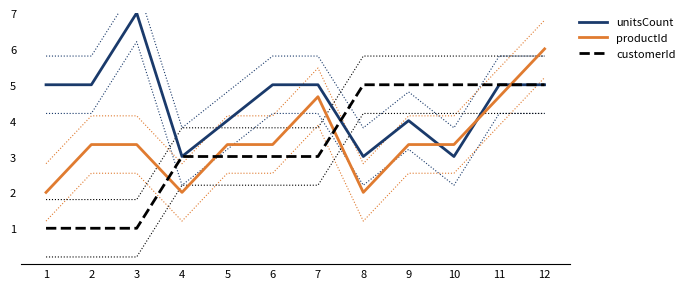

True or false: customerId has a value of 1.6 at 9.

False